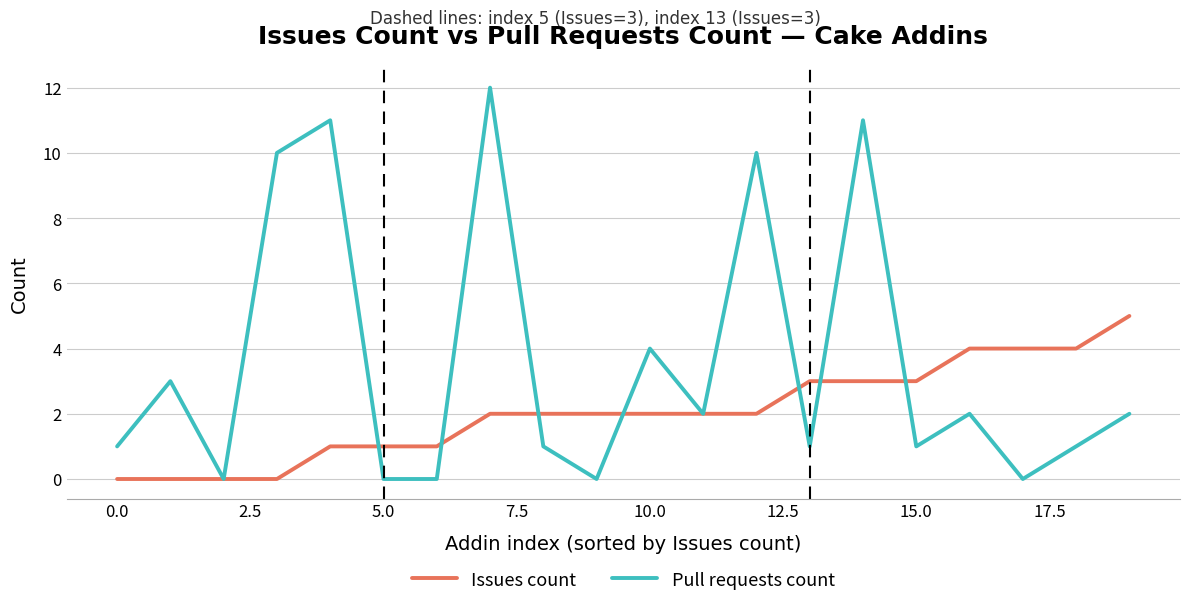

Is this an area chart (filled region under the line)?

No